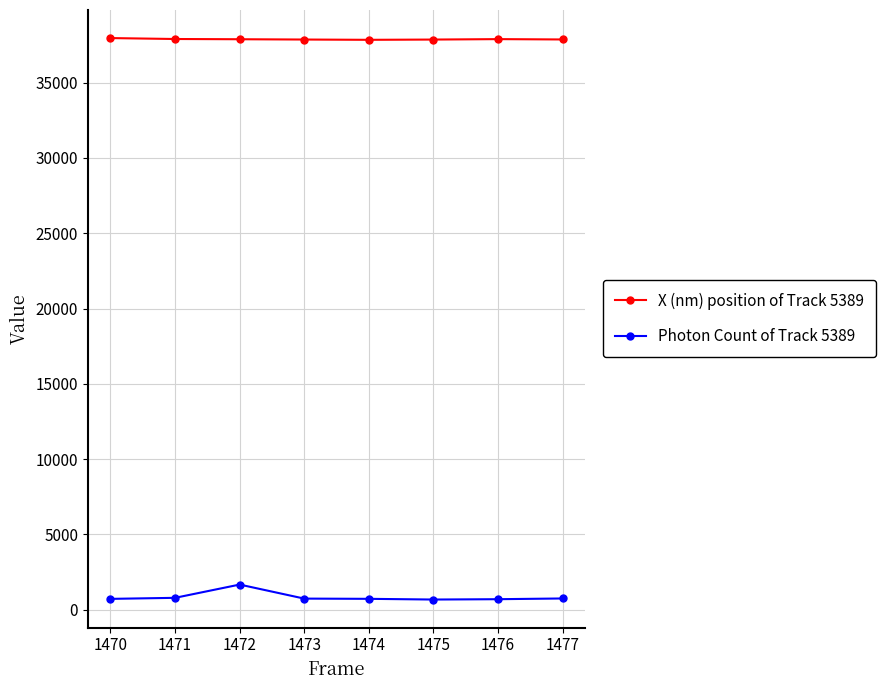

What is the average value of the Photon Count of Track 5389 series?

849.4